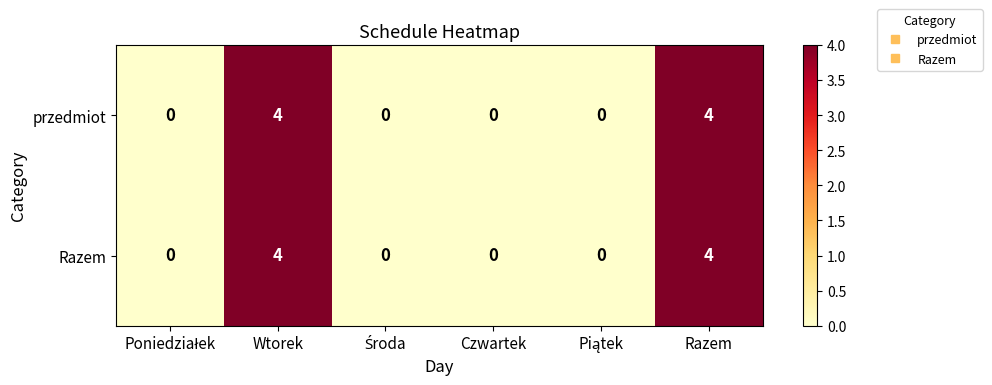

What is the difference between the second highest and minimum values in the przedmiot series?

4